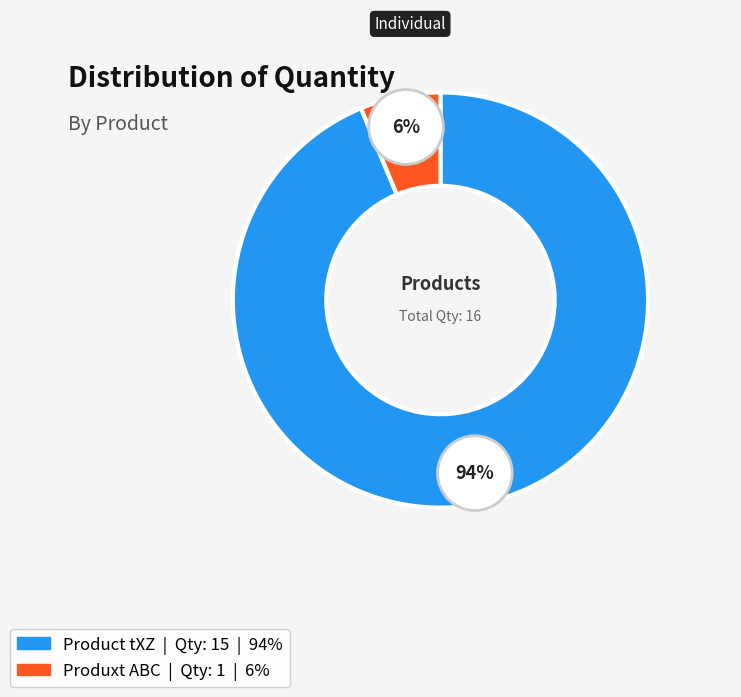

To the nearest percent, what is the difference between the Product tXZ and Produxt ABC slice percentages?

88%